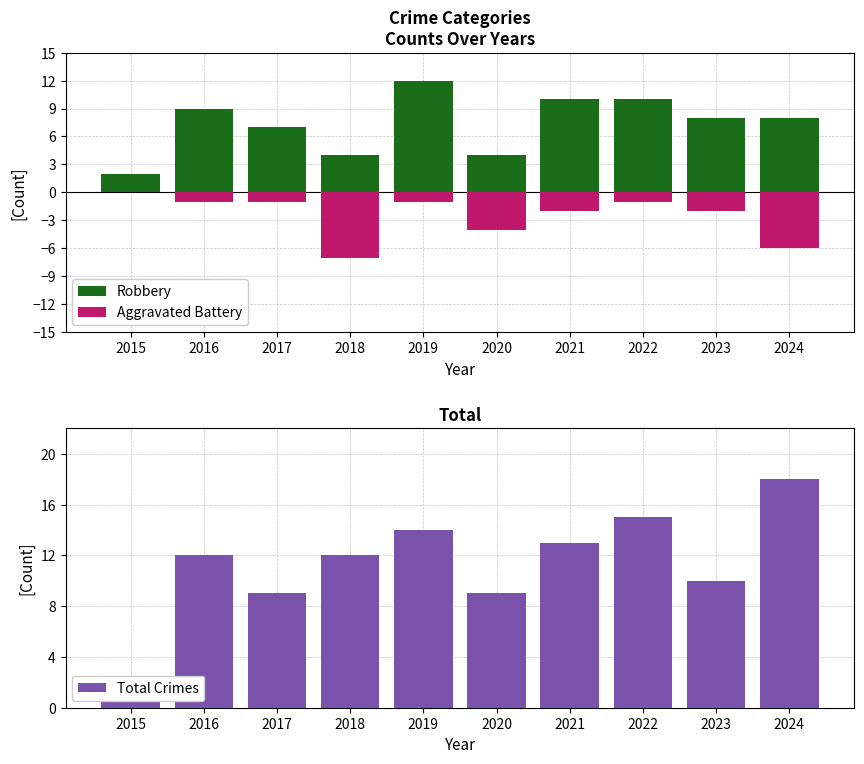

Between 2019 and 2016, which is larger?

2019